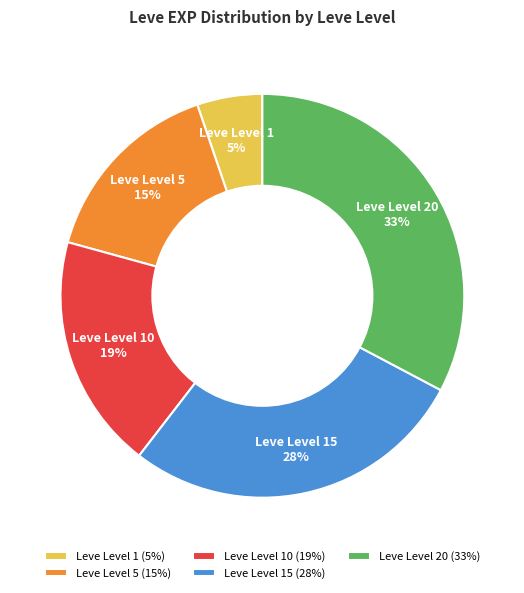

Between Leve Level 20 and Leve Level 5, which is larger?

Leve Level 20